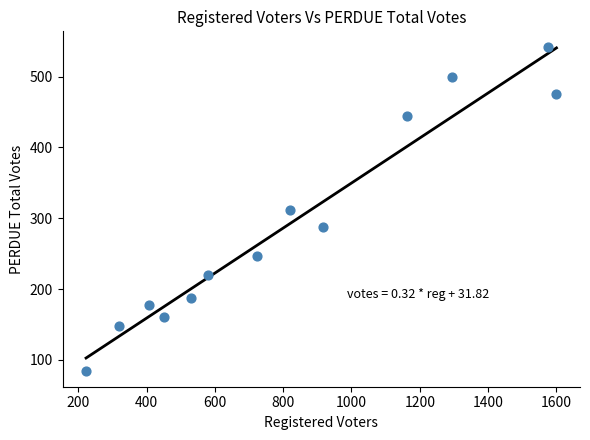

What is the range of Y values (max minus min)?

456